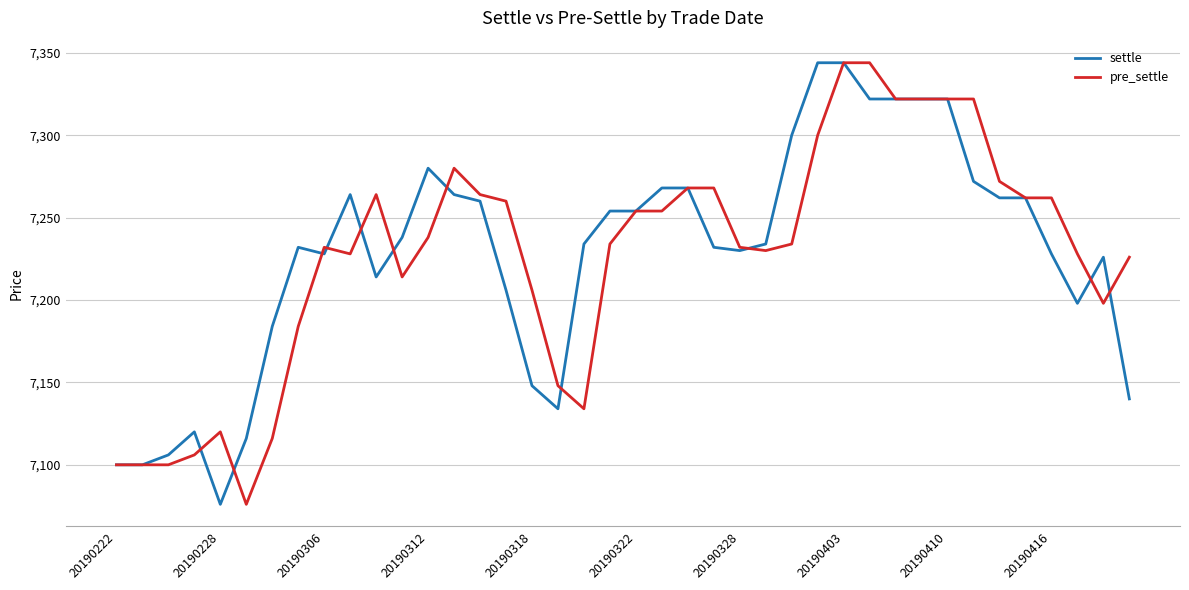

What is the minimum value shown in the chart?

7076